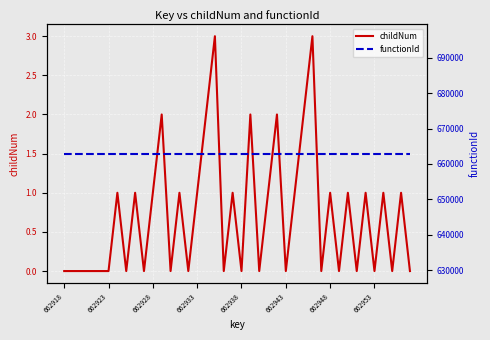

Reading left to right, what are all the values shown in this chart?

childNum: 0	0	0	0	0	0	1	0	1	0	1	2	0	1	0	1	2	3	0	1	0	2	0	1	2	0	1	2	3	0	1	0	1	0	1	0	1	0	1	0
functionId: 662917	662917	662917	662917	662917	662917	662917	662917	662917	662917	662917	662917	662917	662917	662917	662917	662917	662917	662917	662917	662917	662917	662917	662917	662917	662917	662917	662917	662917	662917	662917	662917	662917	662917	662917	662917	662917	662917	662917	662917